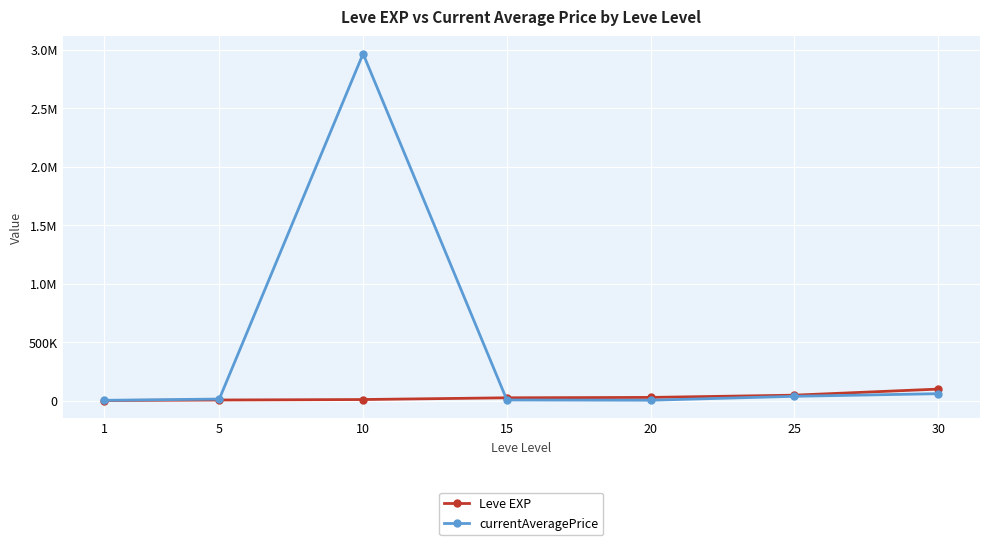

Reading left to right, extract all data points from this chart.

Leve EXP: 1=1690.0	5=6030.0	10=9990.0	15=24790.0	20=28010.0	25=47200.0	30=99220.0
currentAveragePrice: 1=3307.0	5=14078.8	10=2965999.2	15=6055.6	20=3987.5	25=37514.5	30=60000.0